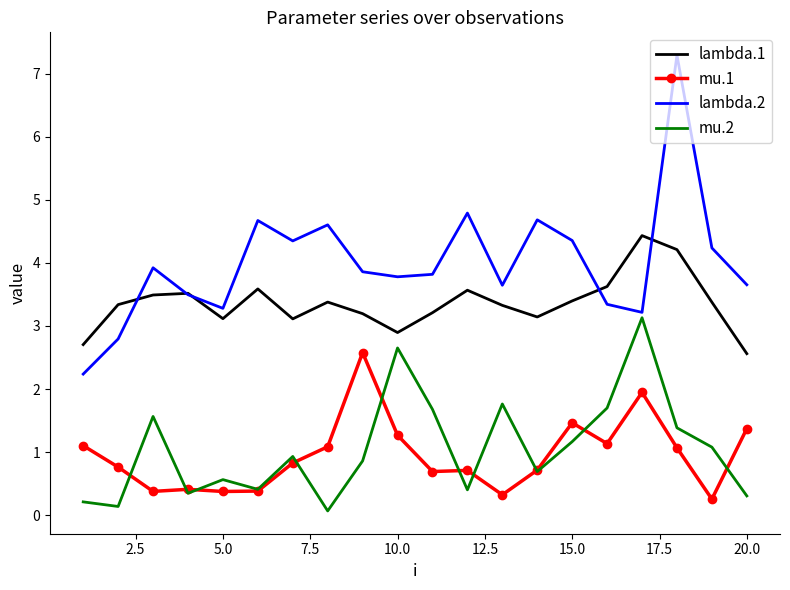

True or false: lambda.1 and mu.2 cross at least once.

False